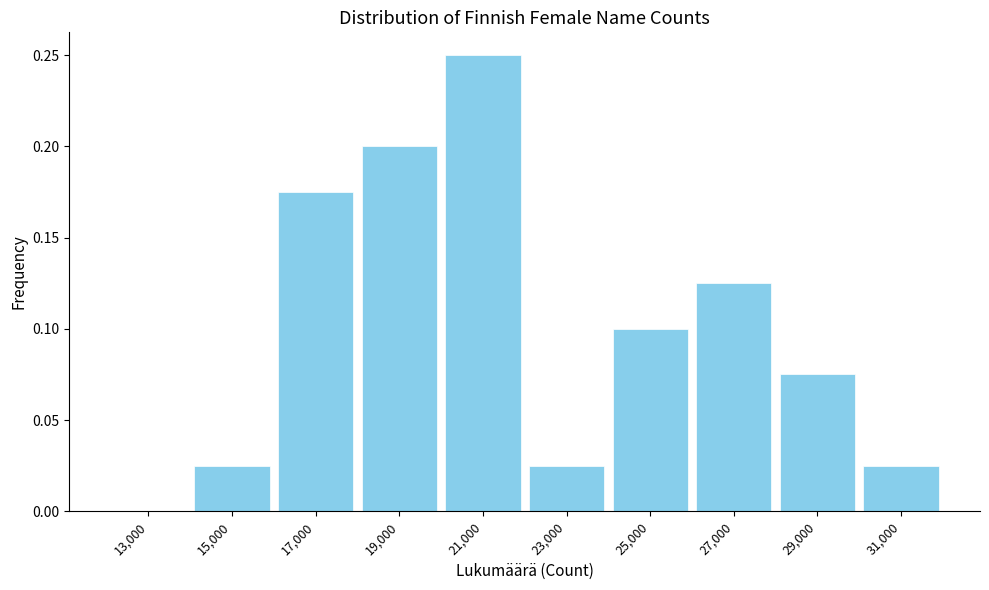

How tall is the bar that spans 20000 to 22000 on the x-axis? The values are not printed on the chart, so give them approximately, as read against the axis.

0.250